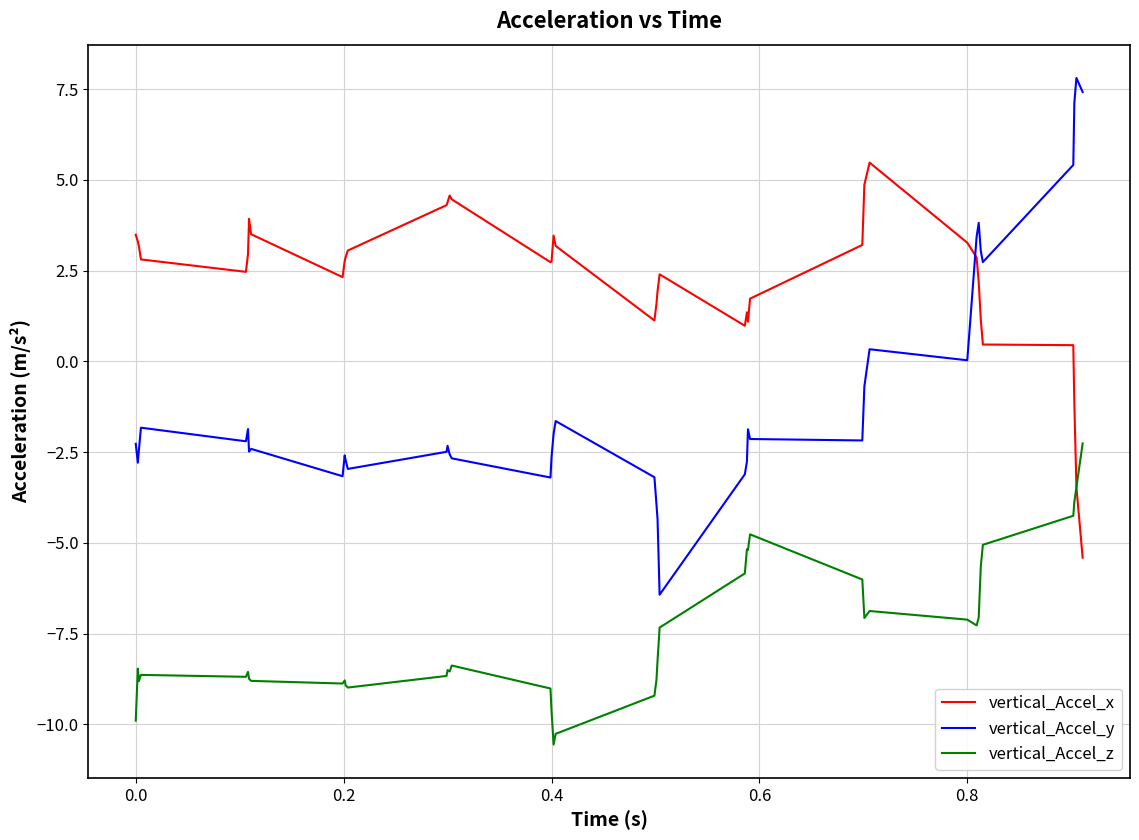

True or false: vertical_Accel_z and vertical_Accel_y intersect in this chart.

False